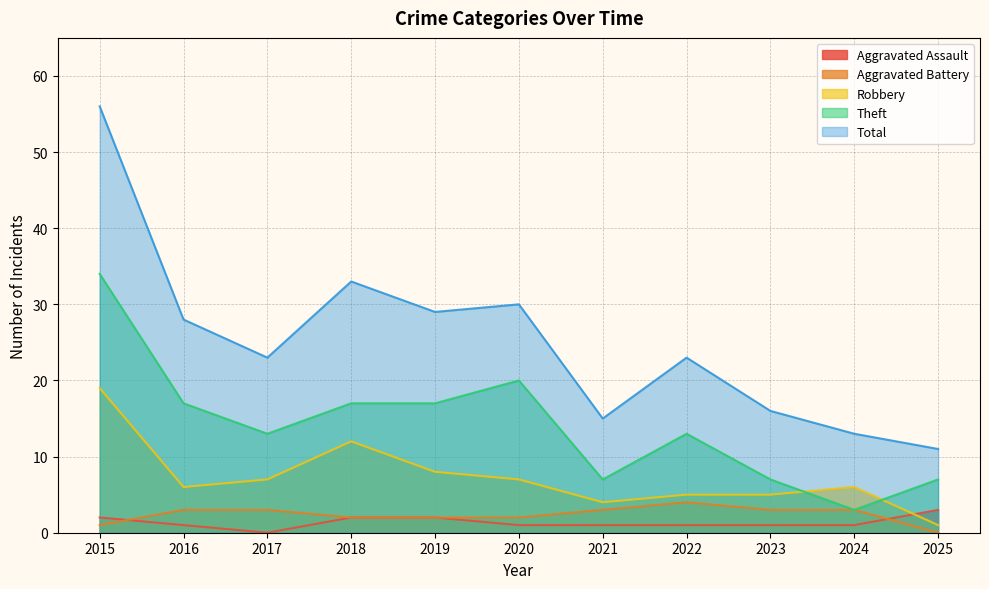

Where does the Total series first go above 23?

2015